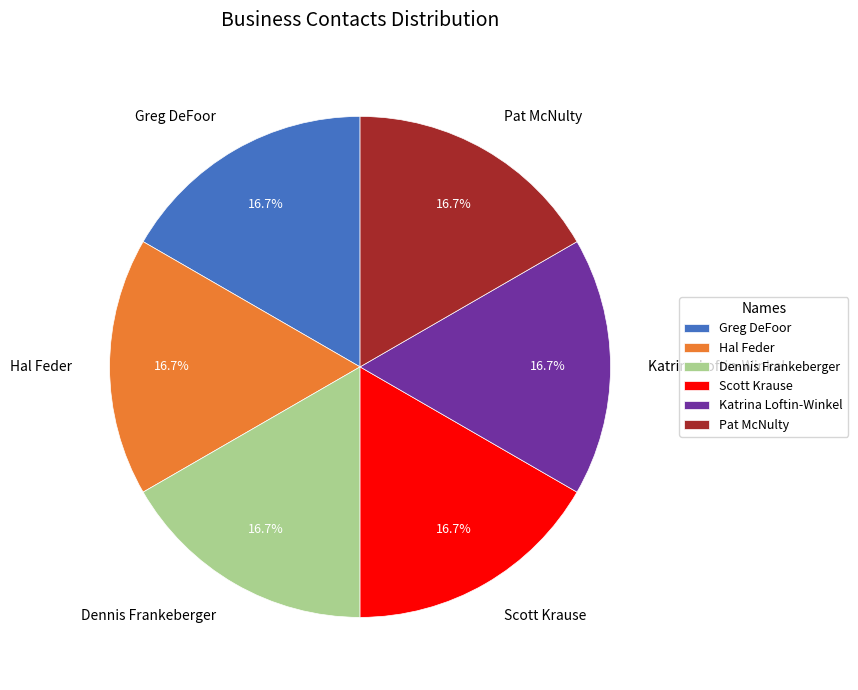

How many segments does this pie chart have?

6